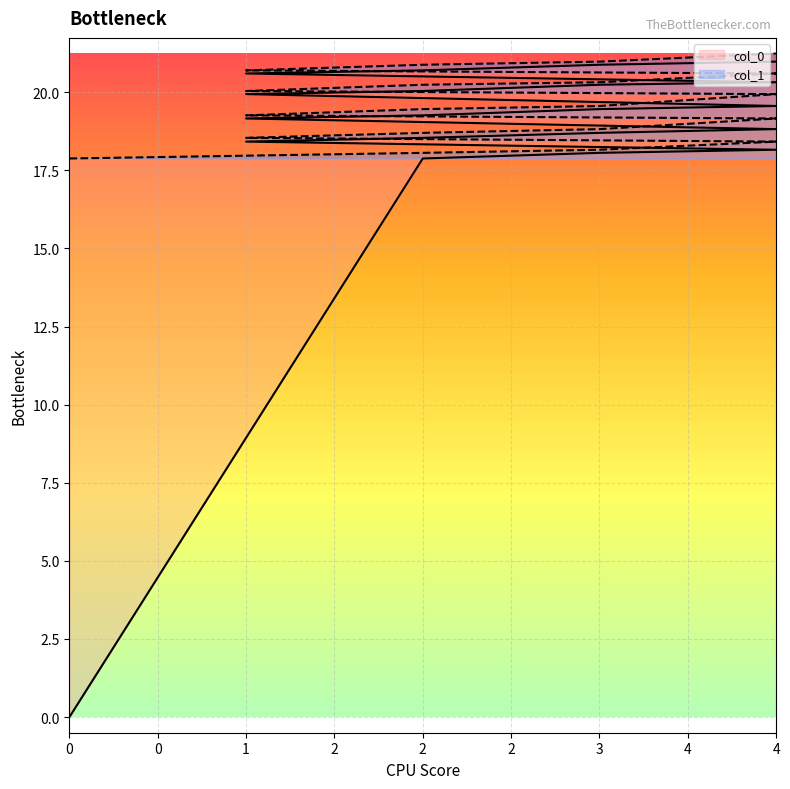

True or false: col_0 and col_1 intersect in this chart.

False